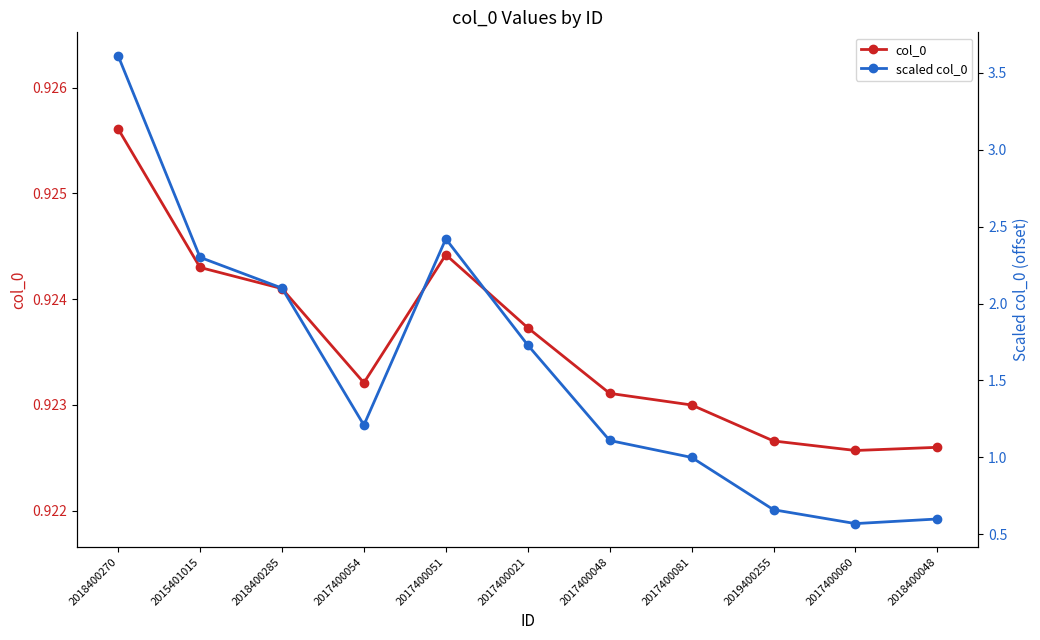

What is the value of the col_0 point at the 7th from the left?

0.9